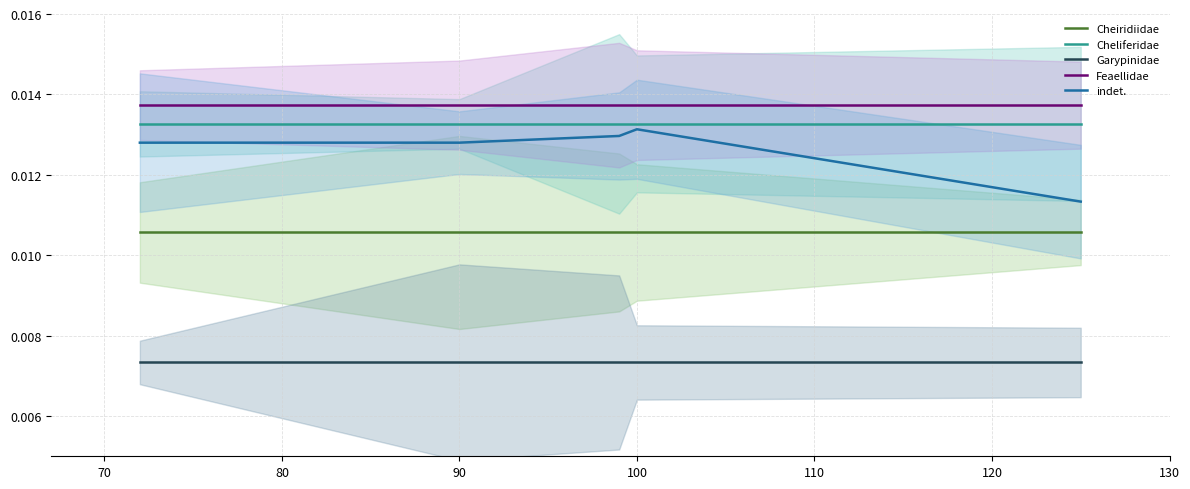

True or false: Cheliferidae and Garypinidae cross at least once.

False